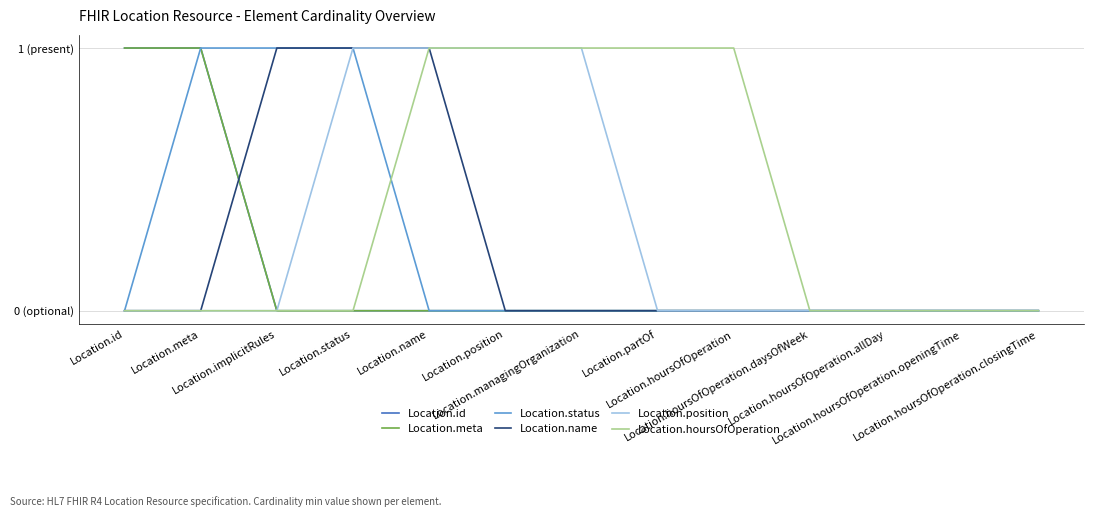

Reading left to right, extract all data points from this chart.

Location.id: 1	1	0	0	0	0	0	0	0	0	0	0	0
Location.meta: 1	1	0	0	0	0	0	0	0	0	0	0	0
Location.status: 0	1	1	1	0	0	0	0	0	0	0	0	0
Location.name: 0	0	1	1	1	0	0	0	0	0	0	0	0
Location.position: 0	0	0	1	1	1	1	0	0	0	0	0	0
Location.hoursOfOperation: 0	0	0	0	1	1	1	1	1	0	0	0	0